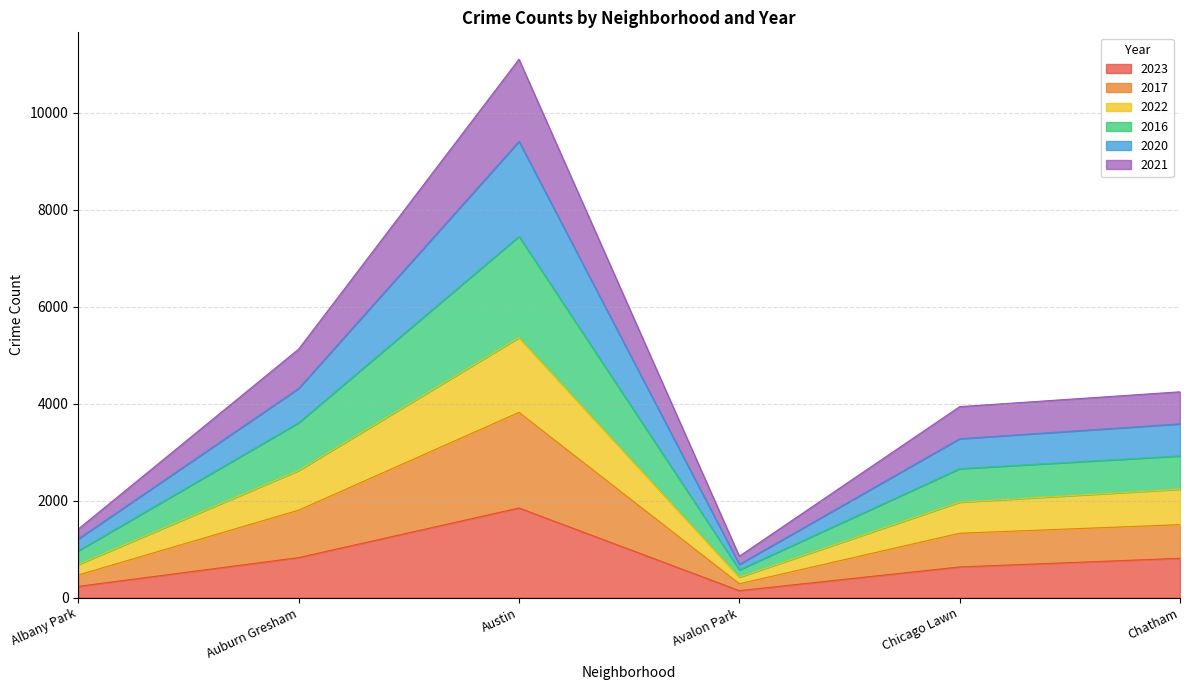

What is the total value across all series at Austin?

11101